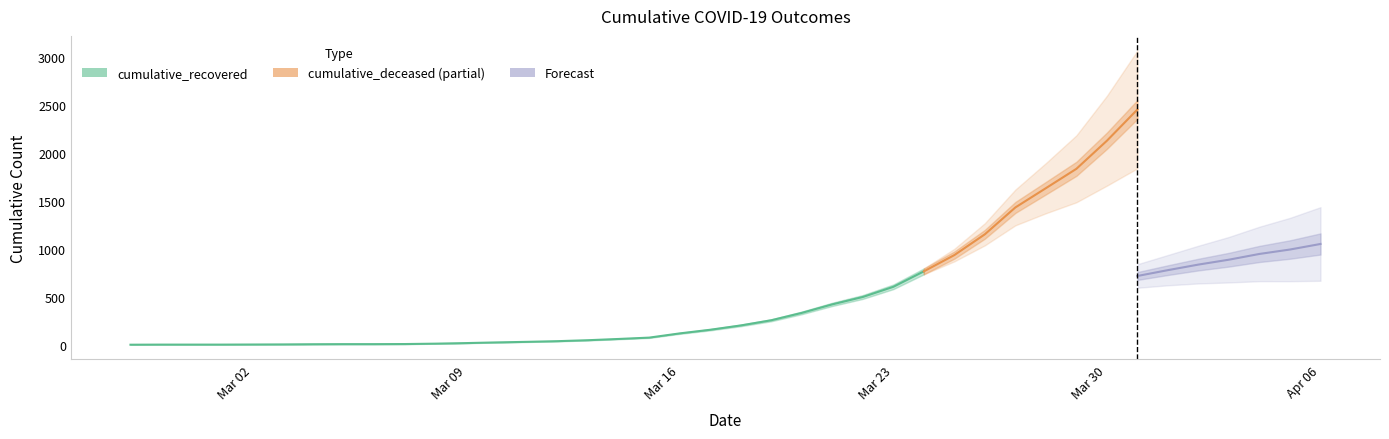

What is the total value across all series at 2020-03-07?

11